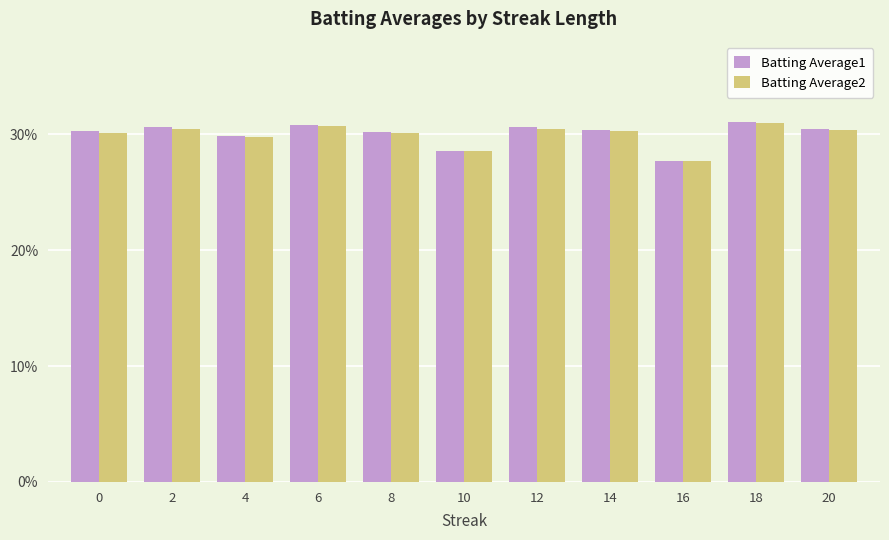

What are all the series names shown in the legend?

Batting Average1, Batting Average2